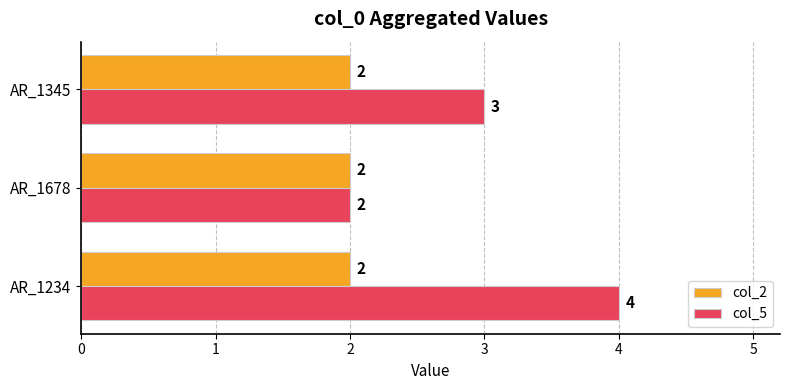

Is it true that col_2 equals 2 at AR_1234?

True